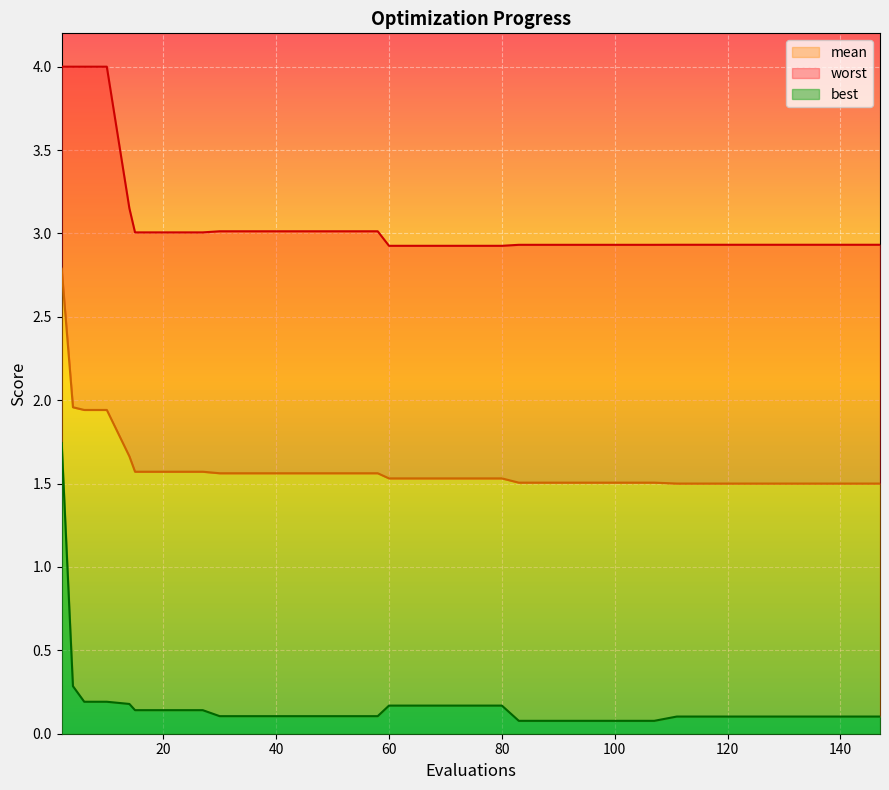

True or false: mean and worst intersect in this chart.

False